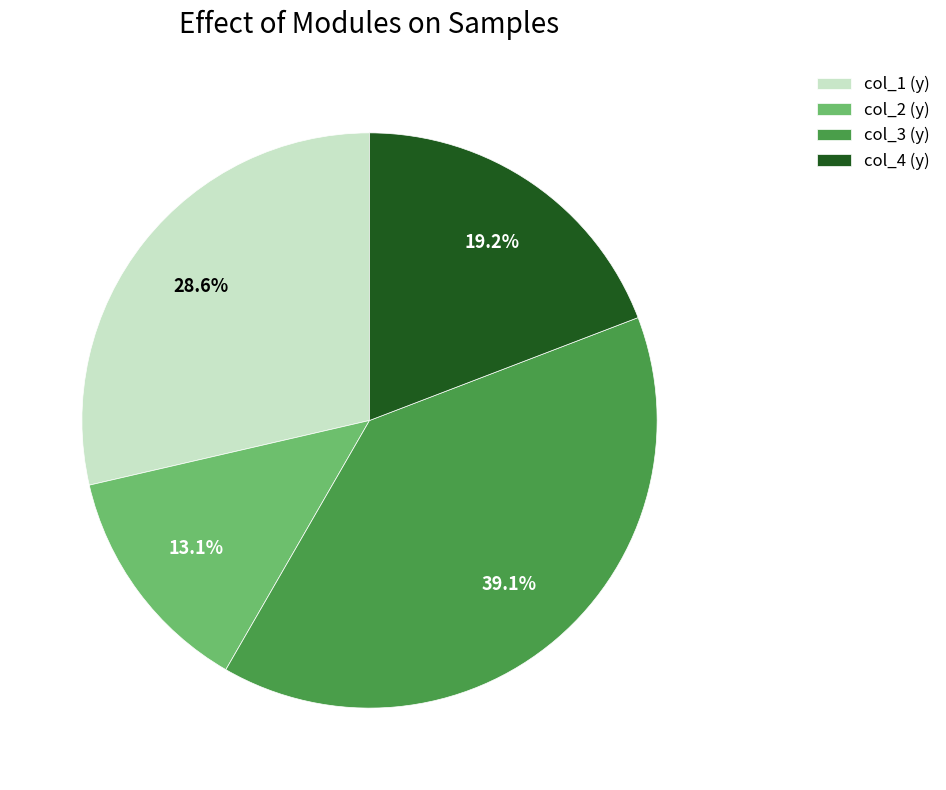

Which has a higher value, col_1 (y) or col_4 (y)?

col_1 (y)